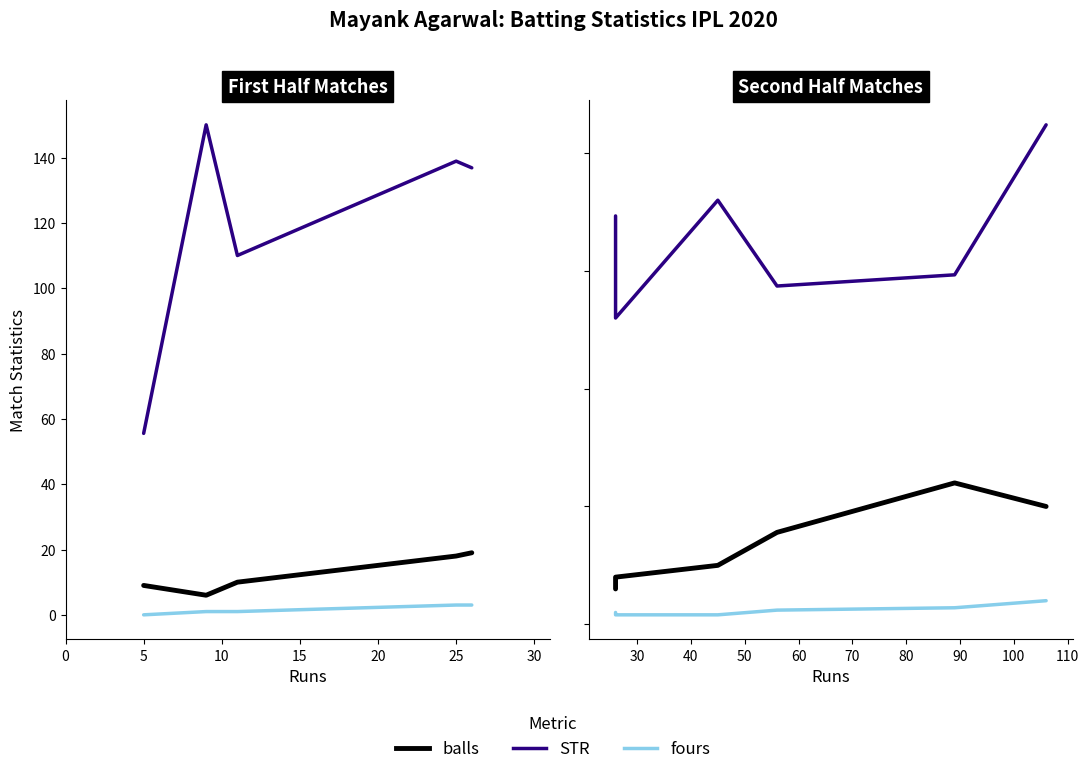

How many lines are shown in the chart?

3